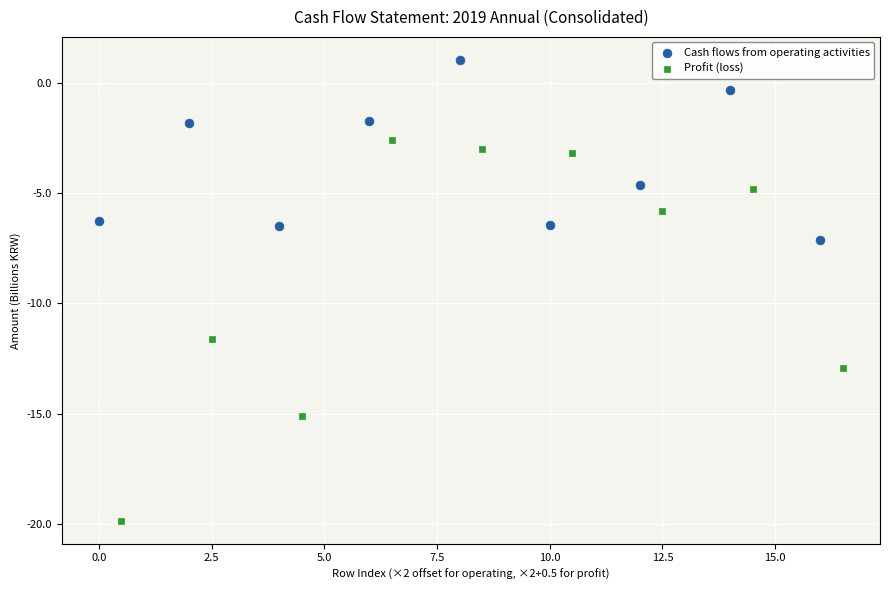

Which series reaches the maximum Y coordinate?

Cash flows from operating activities